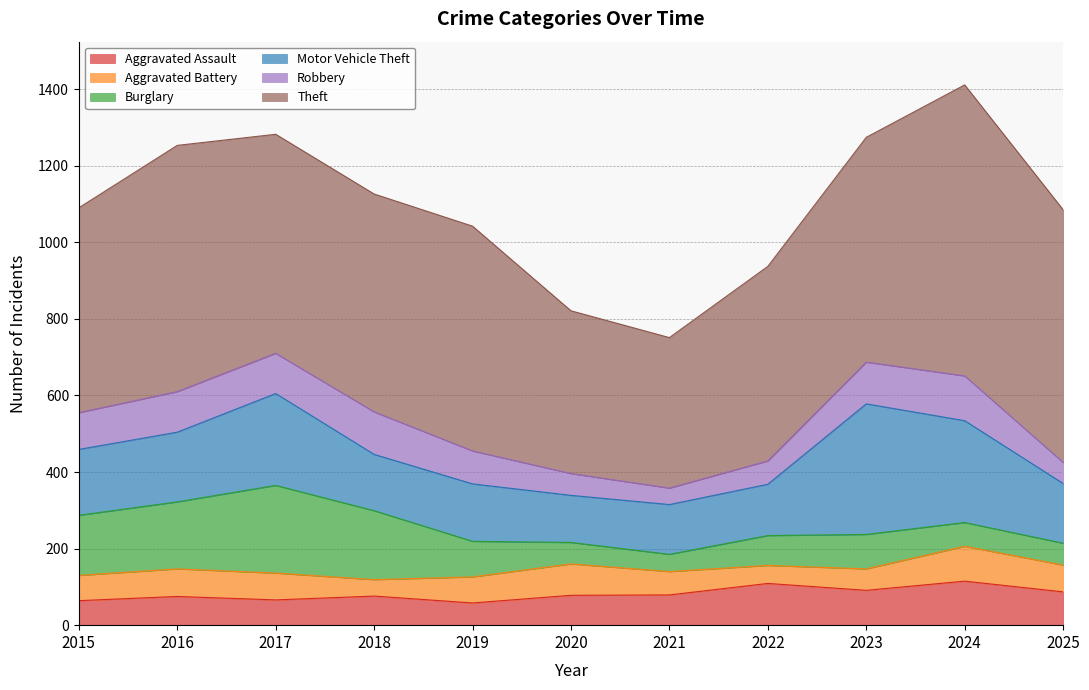

Reading right to left, transcribe all the data shown in this chart.

Aggravated Assault: 87	115	91	109	79	78	58	76	66	75	64
Aggravated Battery: 70	91	56	47	61	82	68	43	70	72	66
Burglary: 57	62	90	78	45	56	93	180	229	175	157
Motor Vehicle Theft: 156	266	341	134	130	123	150	147	240	182	172
Robbery: 55	117	109	61	43	57	86	111	105	106	96
Theft: 660	760	587	508	393	425	587	569	572	643	535